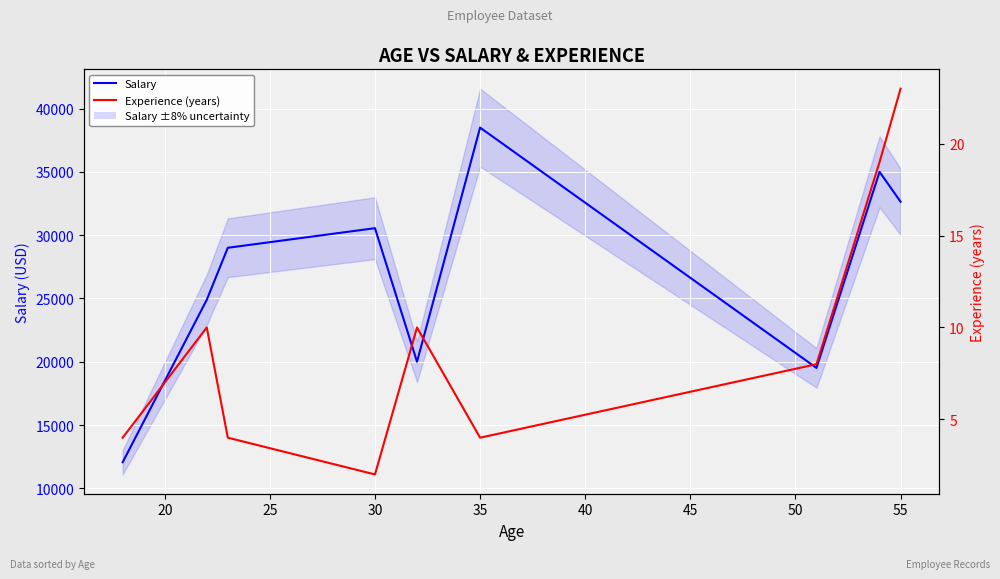

Is it true that Salary equals 30548 at 30?

True